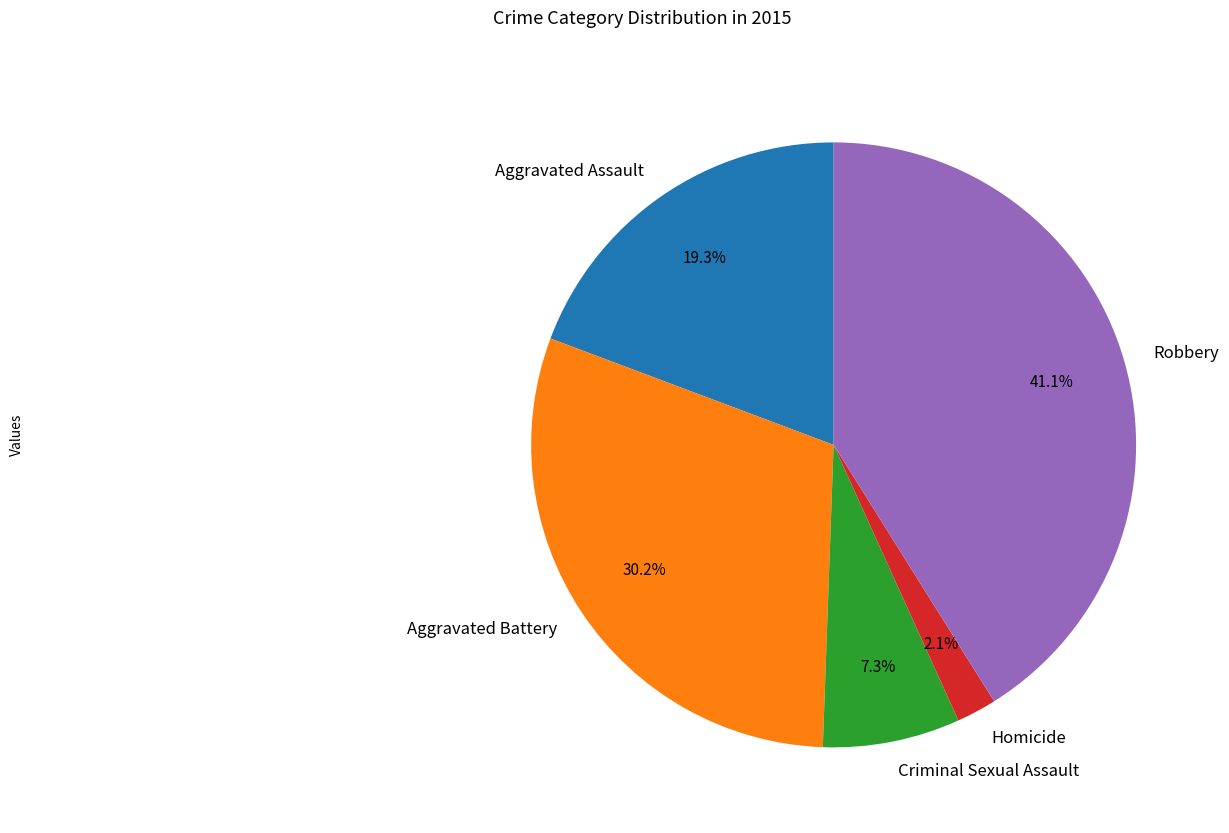

How many slices are in this pie chart?

5